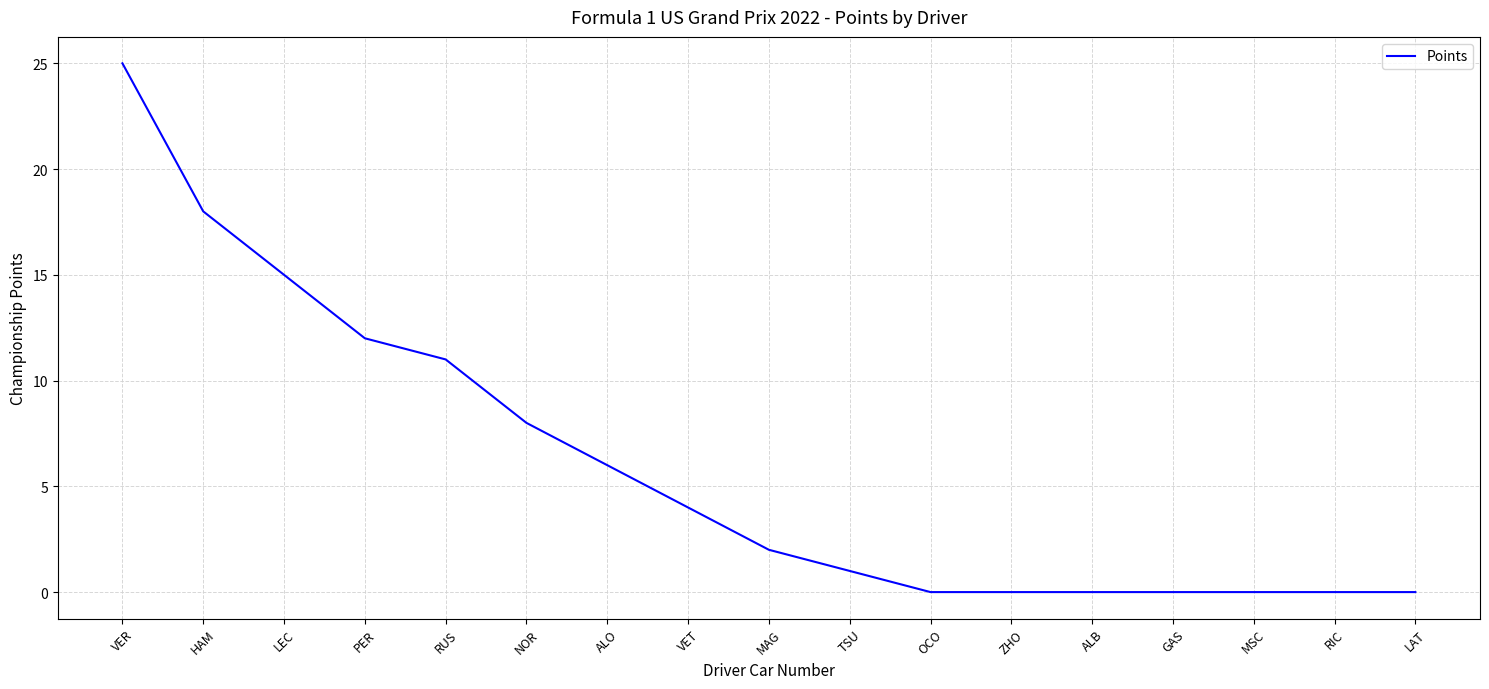

The value at HAM is 18. True or false?

True